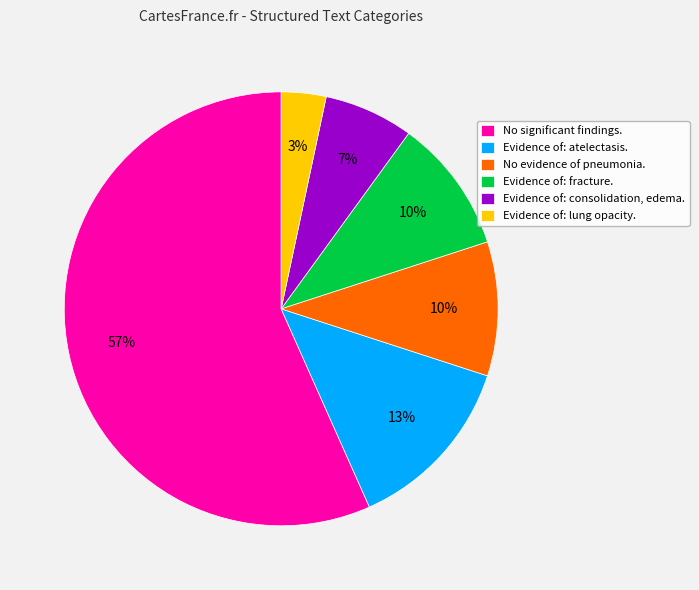

Is No significant findings. the majority of the pie?

Yes